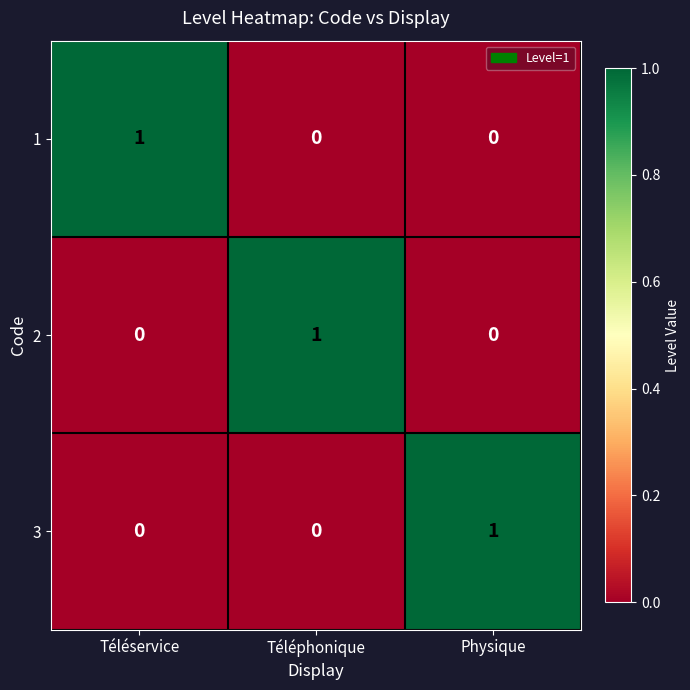

What is the total value across all series at Téléservice?

1